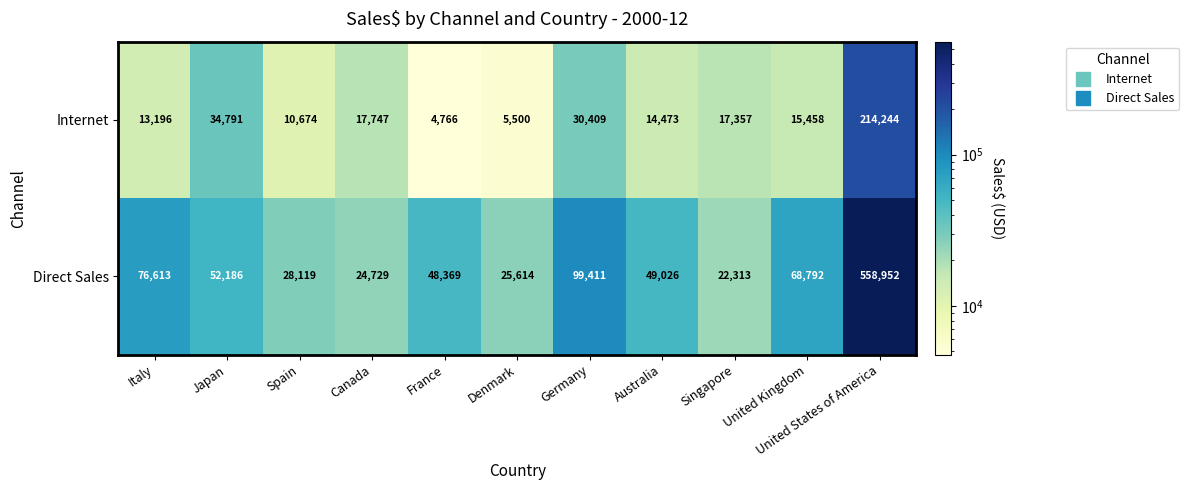

Is it true that Internet equals 22118 at Italy?

False